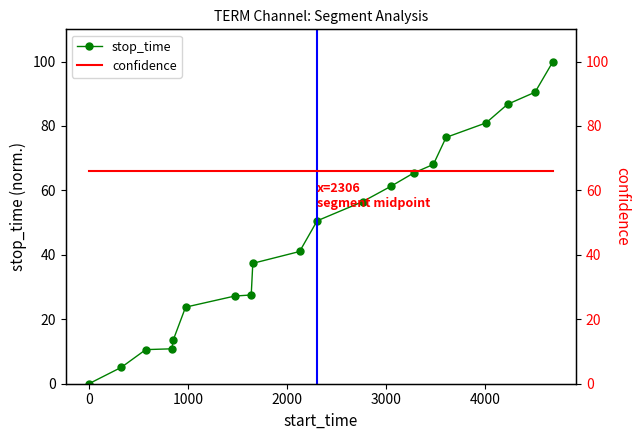

How many values in the stop_time series are below 50?

10